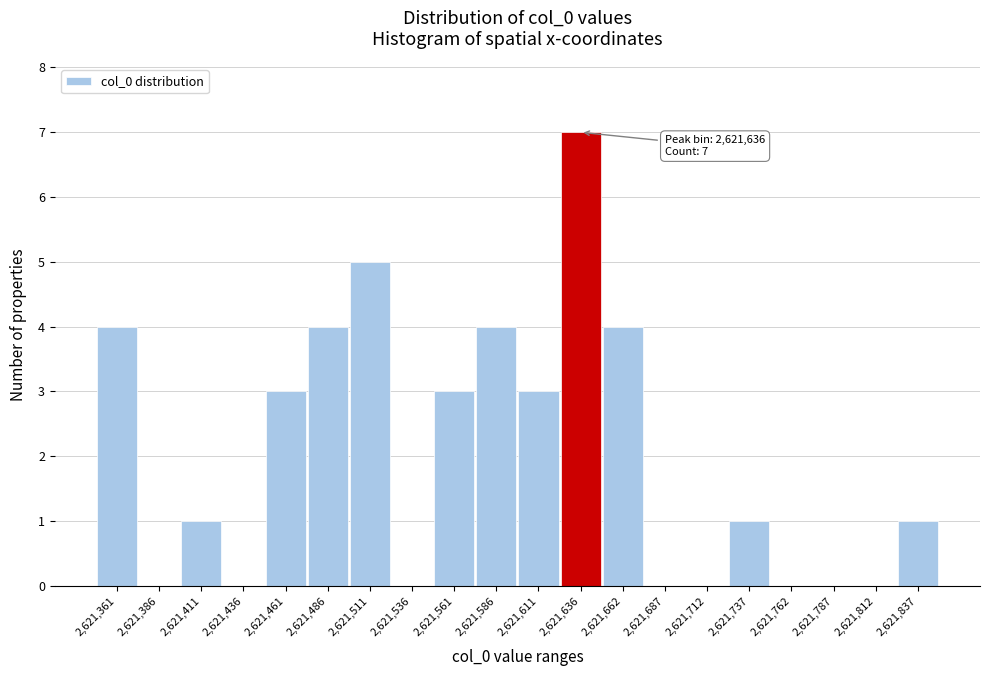

Reading left to right, what are all the values shown in this chart?

2,621,361=4	2,621,386=0	2,621,411=1	2,621,436=0	2,621,461=3	2,621,486=4	2,621,511=5	2,621,536=0	2,621,561=3	2,621,586=4	2,621,611=3	2,621,636=7	2,621,662=4	2,621,687=0	2,621,712=0	2,621,737=1	2,621,762=0	2,621,787=0	2,621,812=0	2,621,837=1